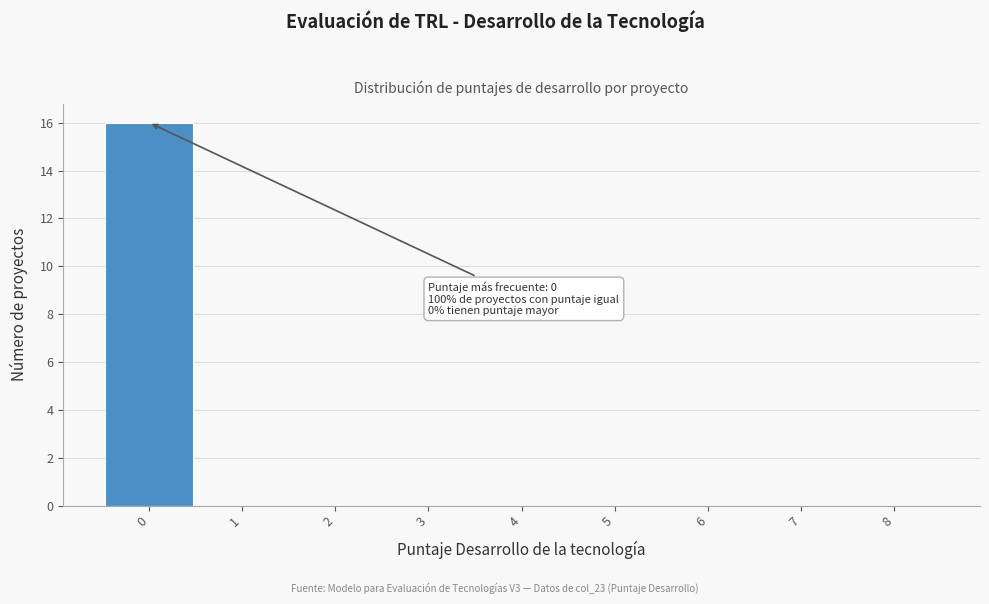

Which range on the x-axis has the tallest bar?

-0.5 to 0.5